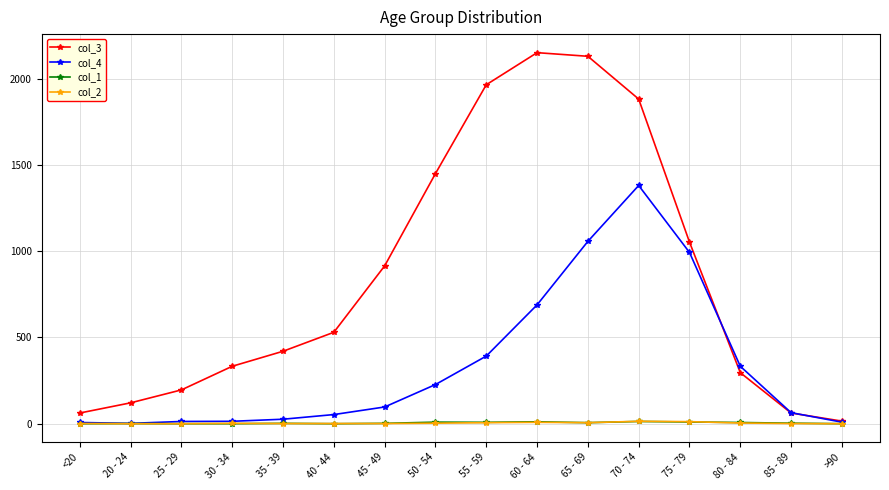

The col_3 series shows 1965 at 55 - 59. True or false?

True